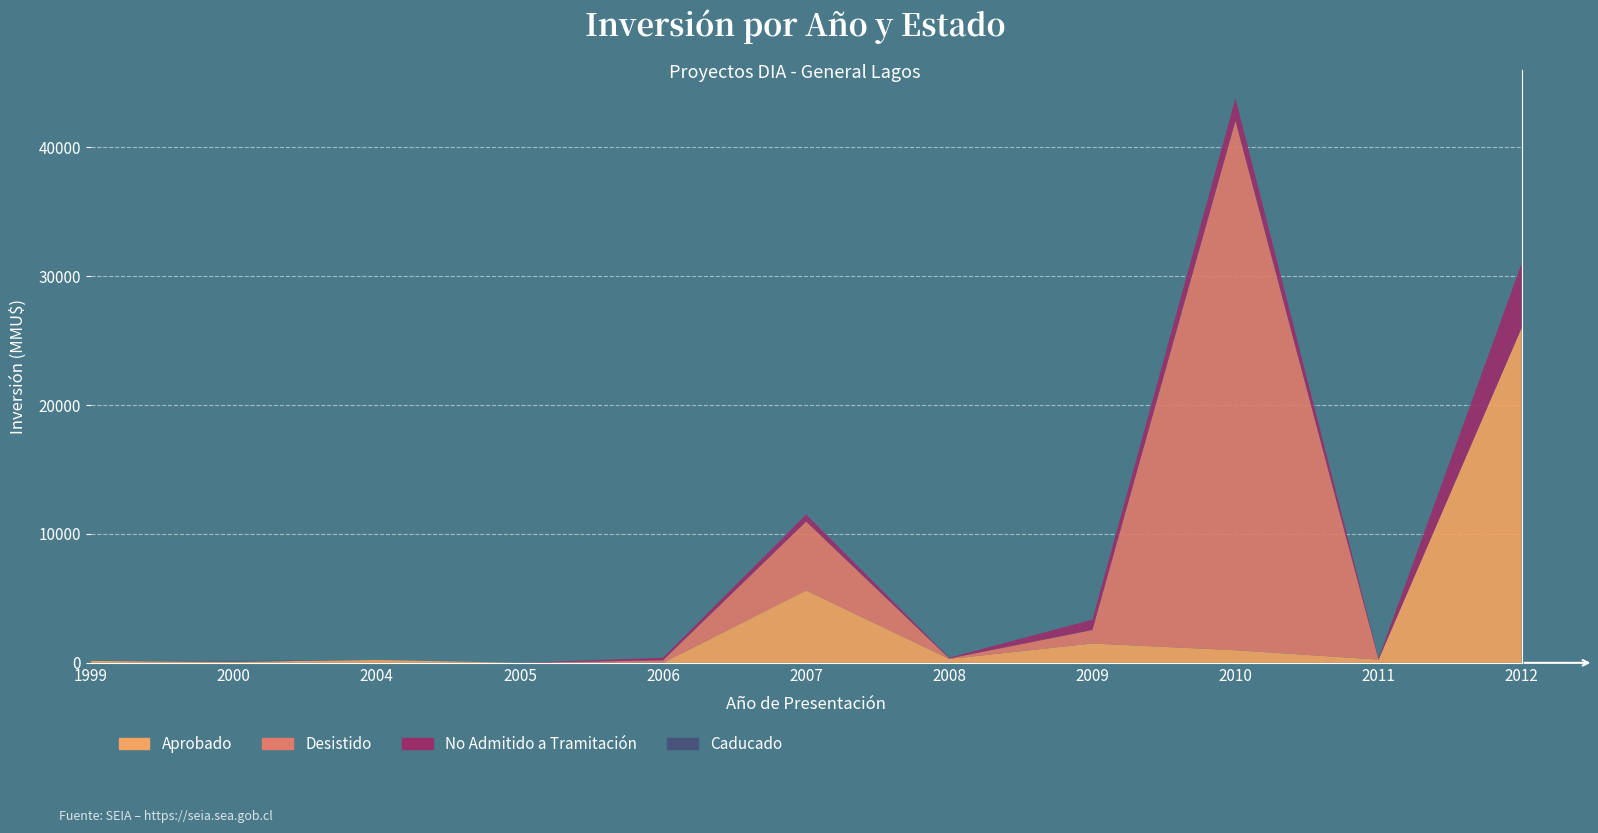

Reading right to left, extract all data points from this chart.

Aprobado: 2012=26000	2011=250	2010=978	2009=1500	2008=300	2007=5614	2006=0	2005=0	2004=223	2000=80	1999=150
Desistido: 2012=0	2011=0	2010=41075	2009=1050	2008=40	2007=5350	2006=200	2005=0	2004=0	2000=0	1999=0
No Admitido a Tramitación: 2012=5000	2011=100	2010=1750	2009=800	2008=60	2007=544	2006=200	2005=0	2004=0	2000=0	1999=0
Caducado: 2012=0	2011=0	2010=0	2009=0	2008=0	2007=0	2006=0	2005=0	2004=0	2000=70	1999=0